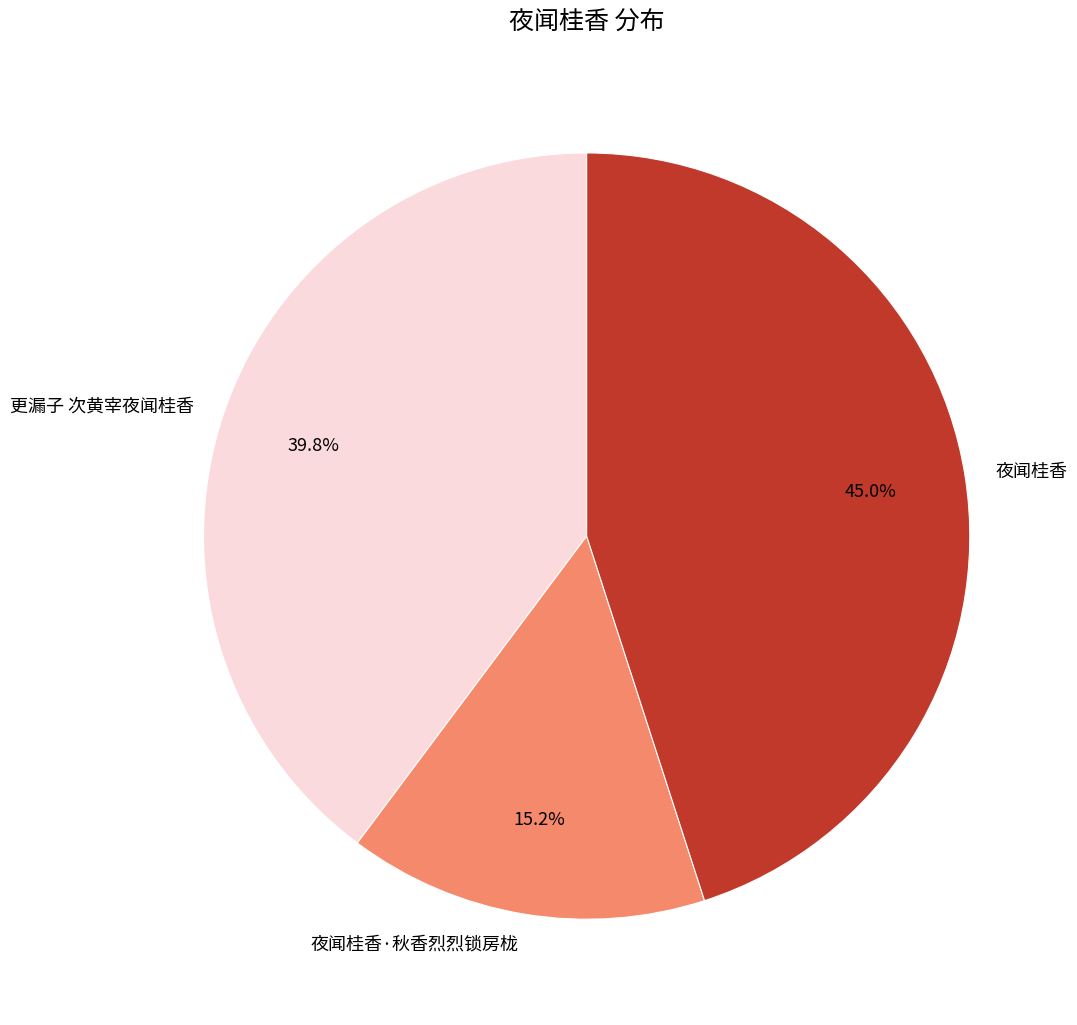

What percentage is the 夜闻桂香 slice, to the nearest percent?

45%